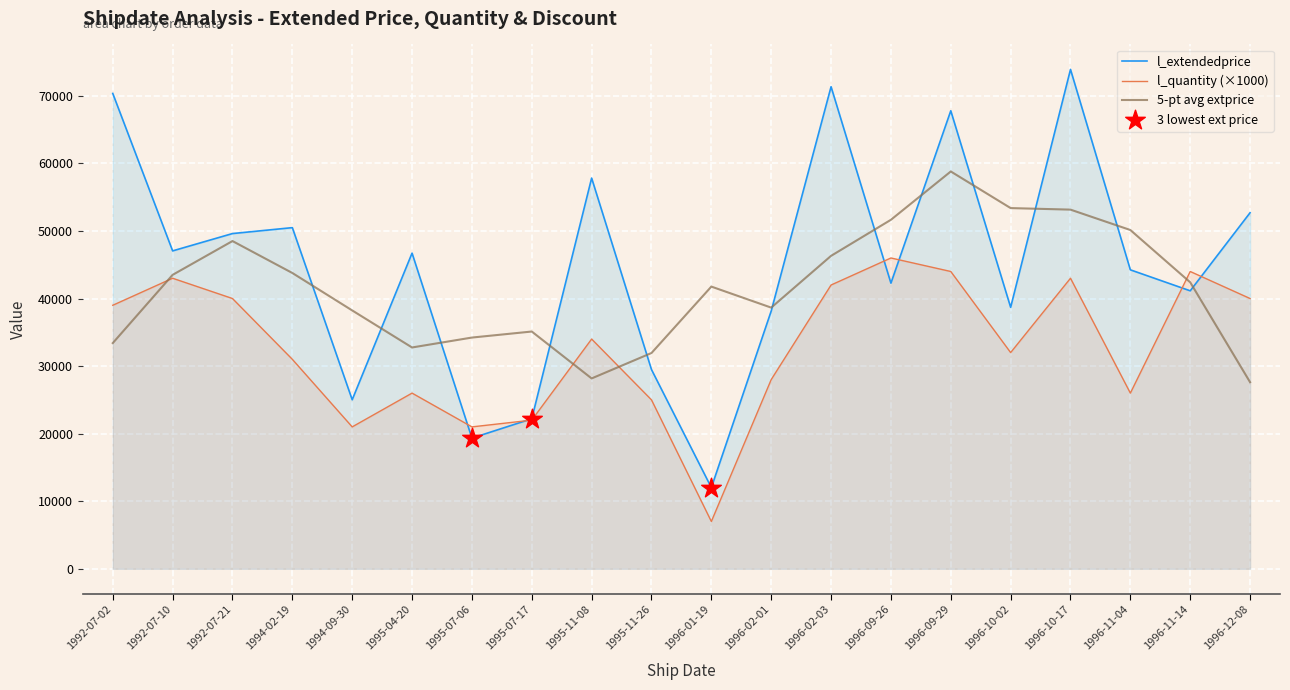

Which series contains the lowest Y value?

l_quantity